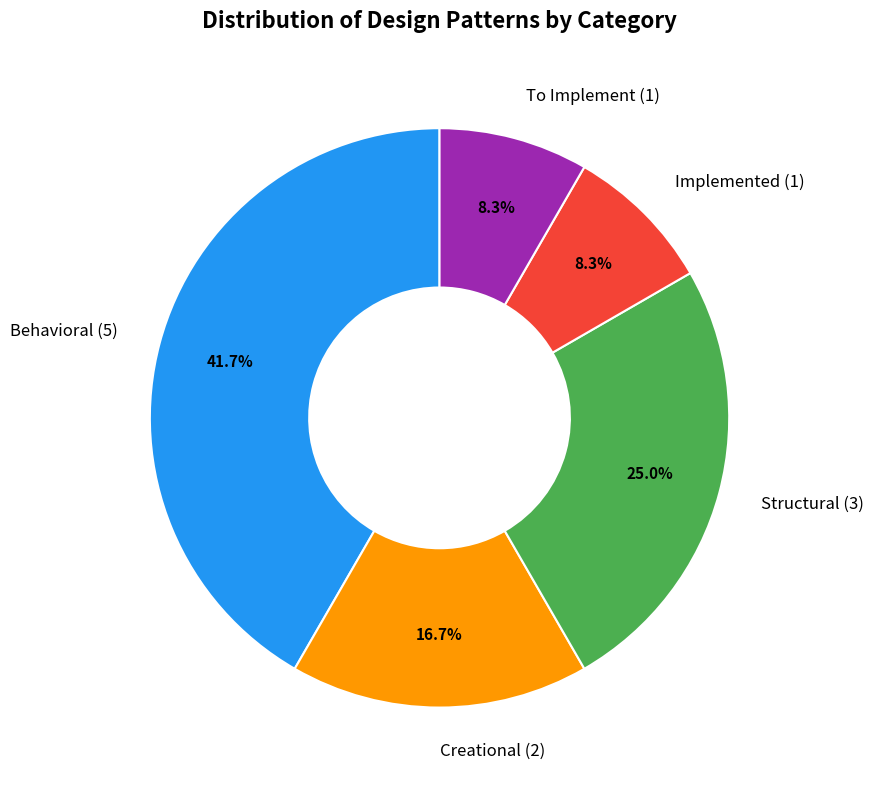

How many slices are in this pie chart?

5